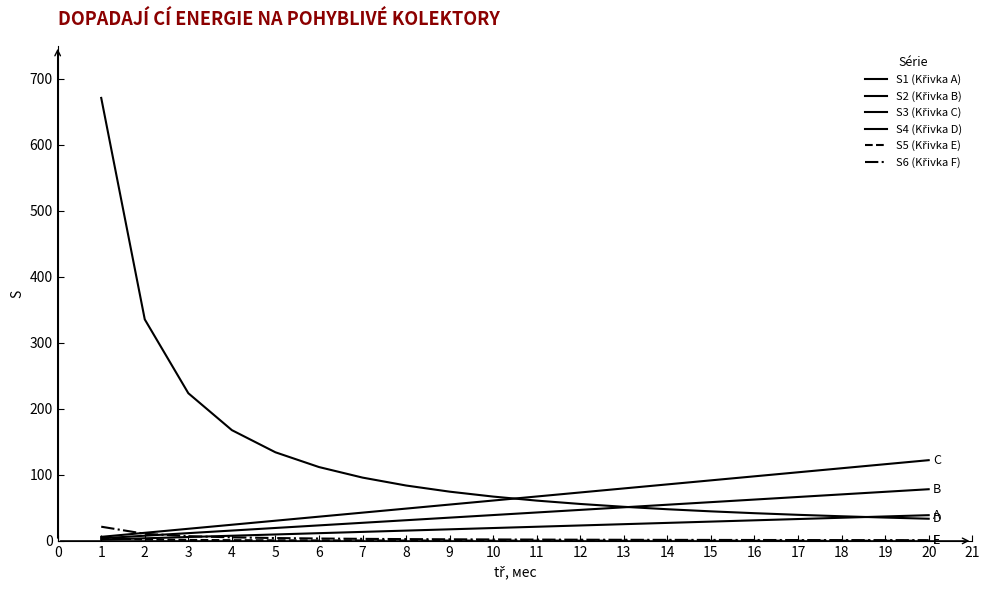

Which series has the largest total across all categories?

S4 (Křivka D)